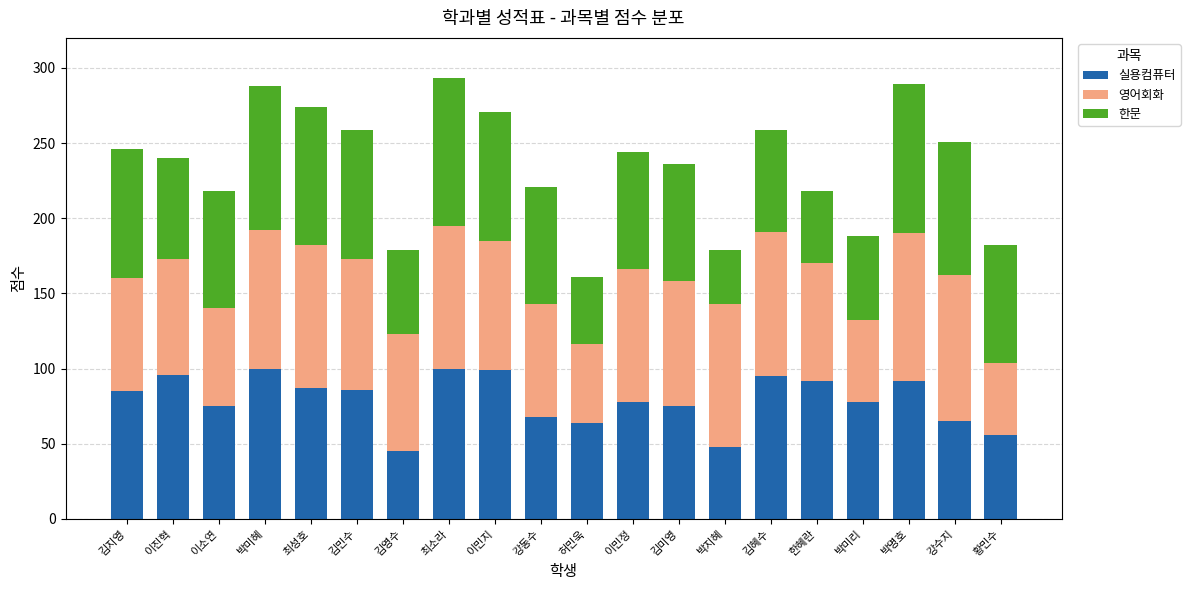

What is the difference between the 실용컴퓨터 values at 황민수 and 이민지?

43